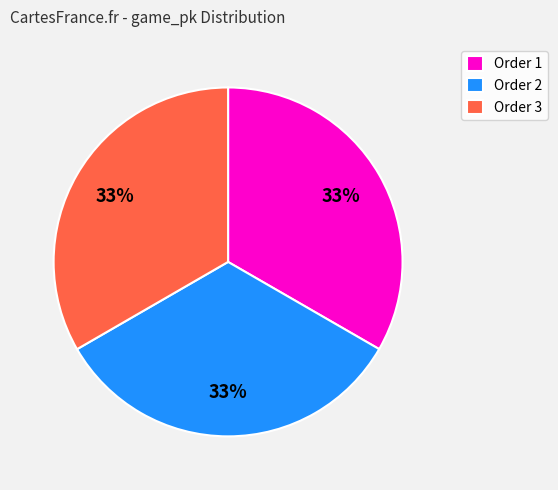

To the nearest percent, what is the combined percentage of Order 2 and Order 3?

67%